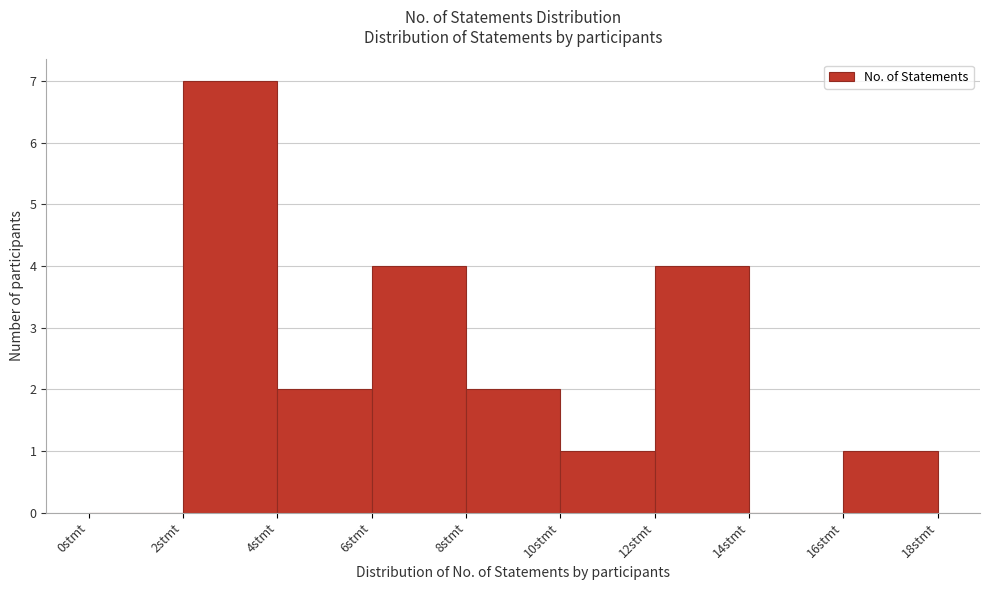

Reading left to right, list every bar in this chart as the range it spans on the x-axis followed by its height. The values are not printed on the chart, so give them approximately, as read against the axis.

0 to 2: 0
2 to 4: 7
4 to 6: 2
6 to 8: 4
8 to 10: 2
10 to 12: 1
12 to 14: 4
14 to 16: 0
16 to 18: 1